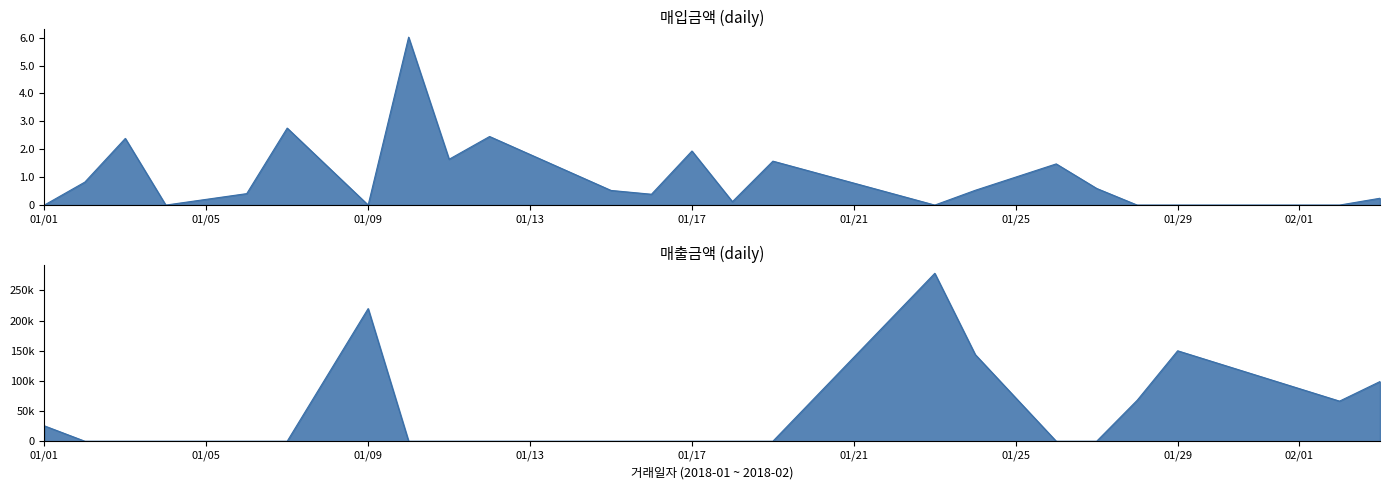

Which label corresponds to the largest value in the chart?

2018-01-10